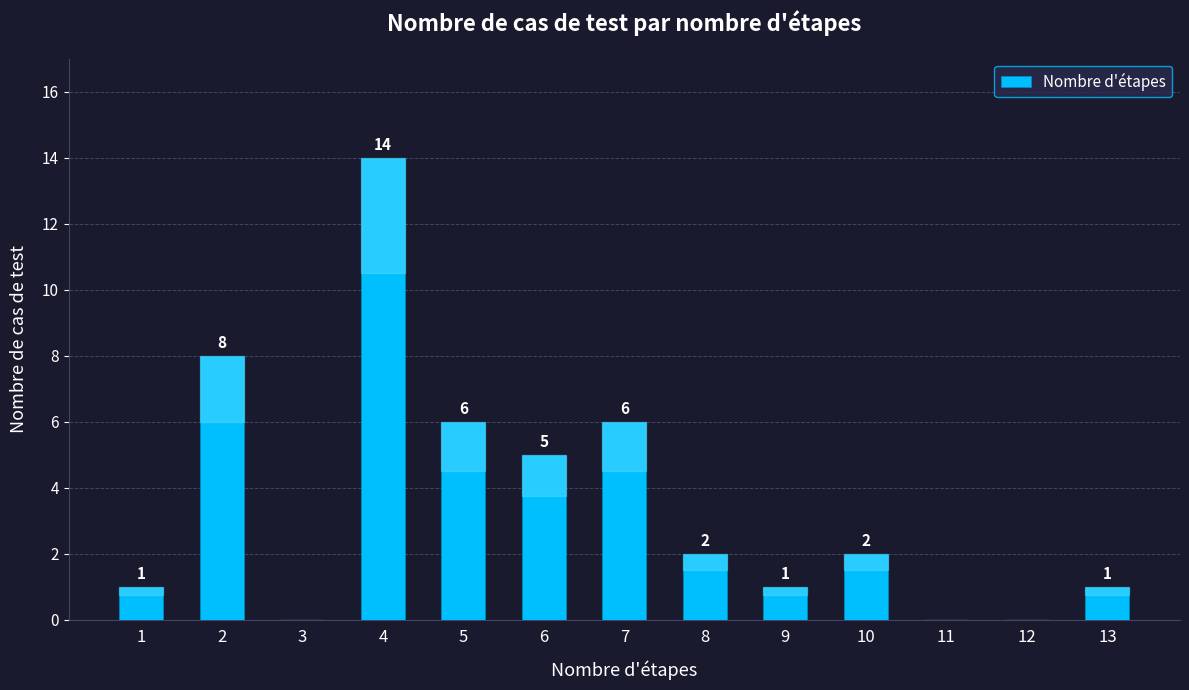

What is the maximum value shown in the chart?

14